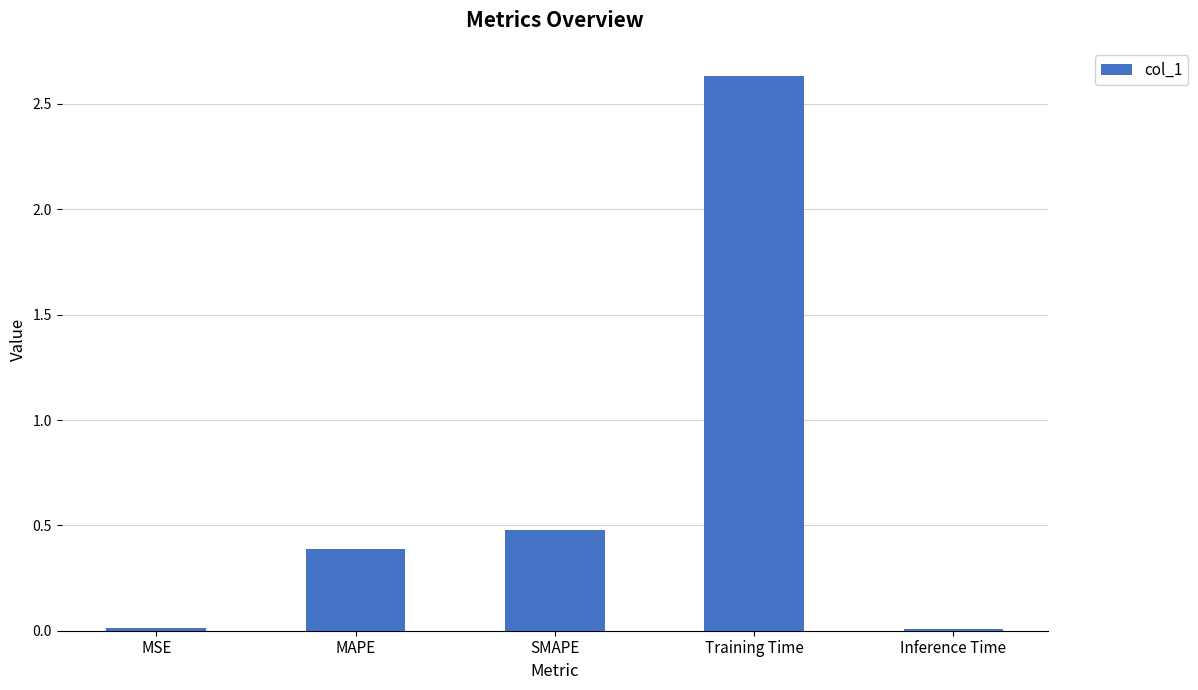

What is the difference between the values at Inference Time and MAPE?

0.4